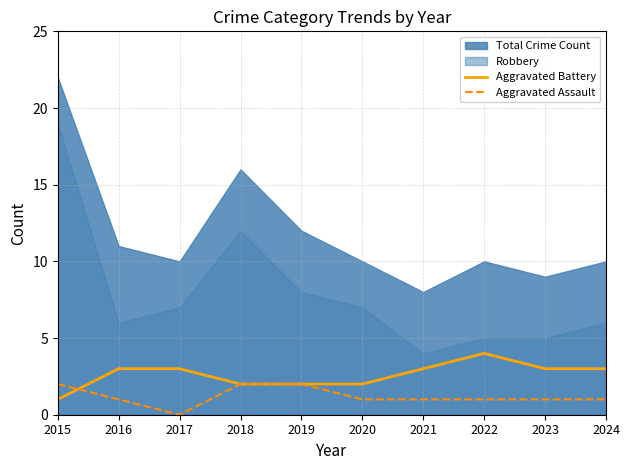

How many data points in Aggravated Assault are above 1?

3